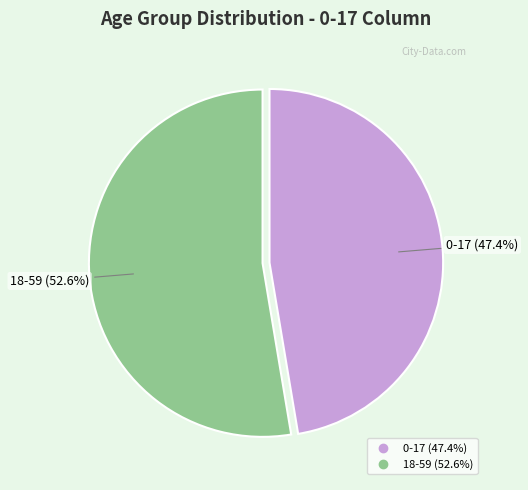

What is the largest slice in the pie chart?

18-59